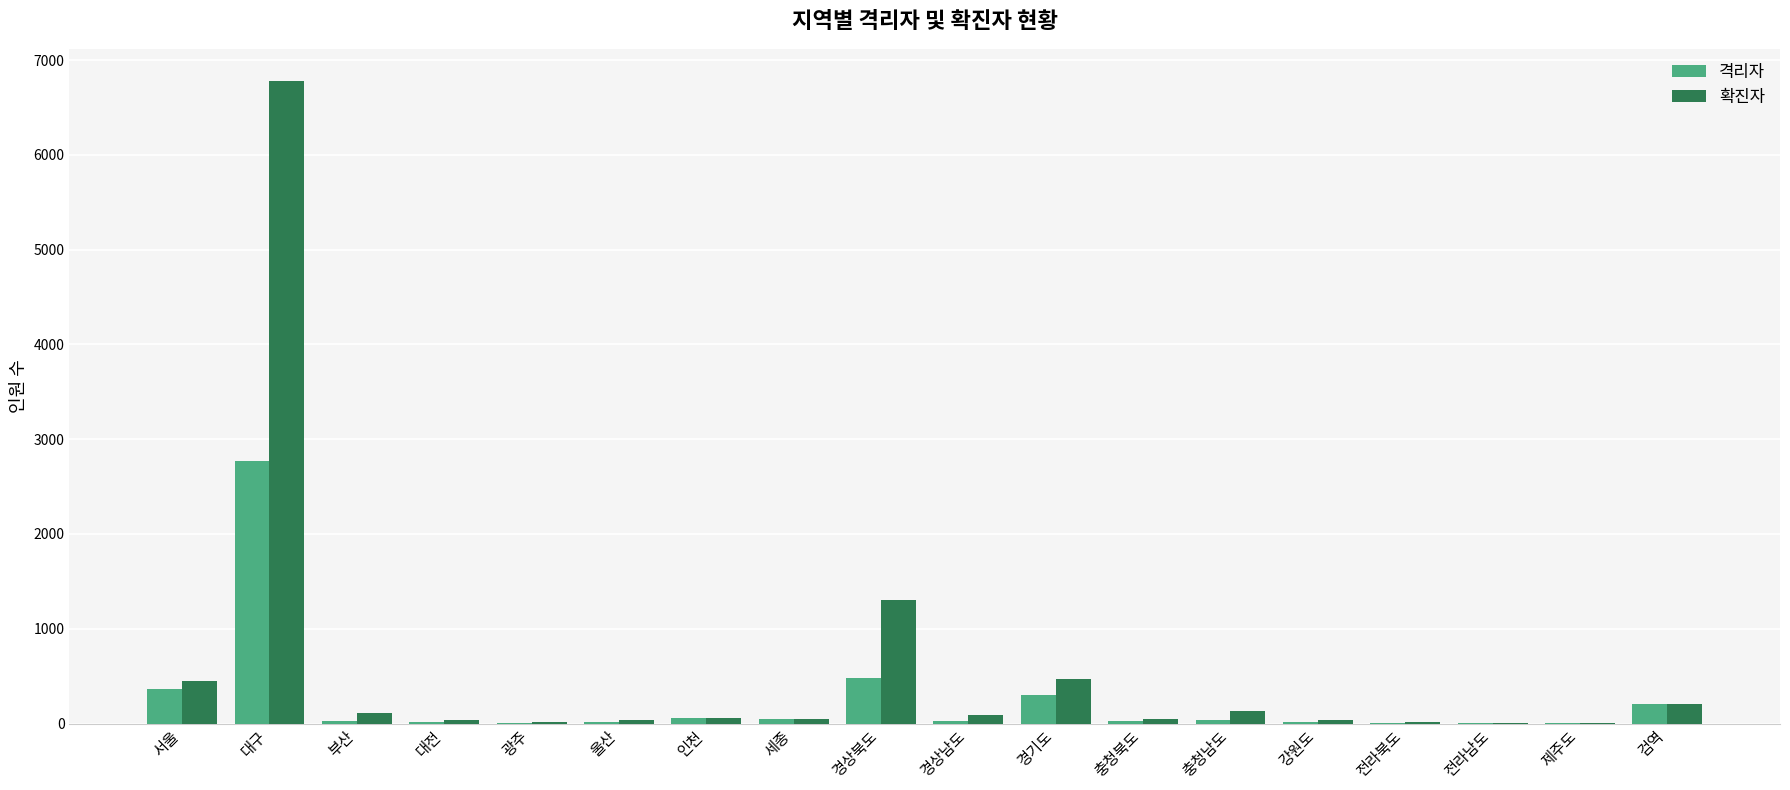

Between 대구 and 충청북도, which series saw the biggest shift?

확진자